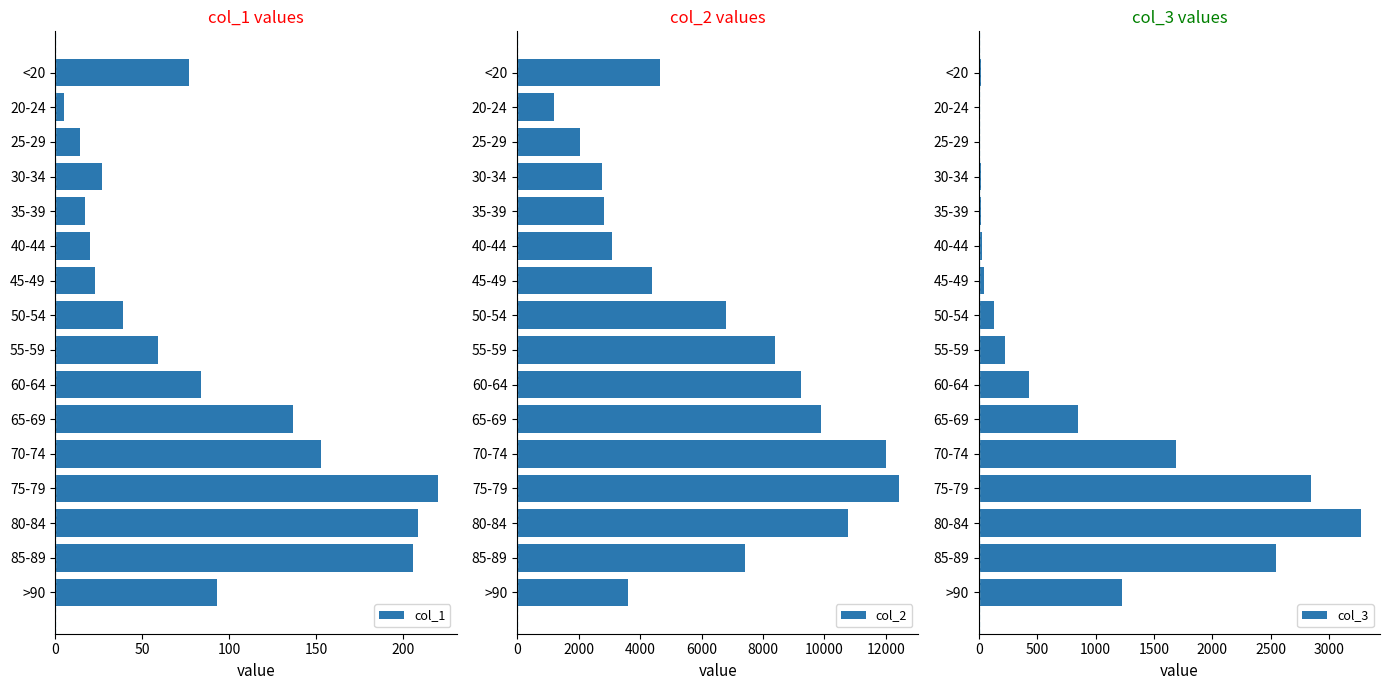

Reading right to left, extract all data points from this chart.

col_1: 93	206	209	220	153	137	84	59	39	23	20	17	27	14	5	77
col_2: 3604	7417	10764	12434	12018	9883	9236	8400	6803	4396	3078	2814	2765	2038	1191	4641
col_3: 1224	2548	3273	2848	1690	850	426	227	126	47	24	18	17	3	4	18